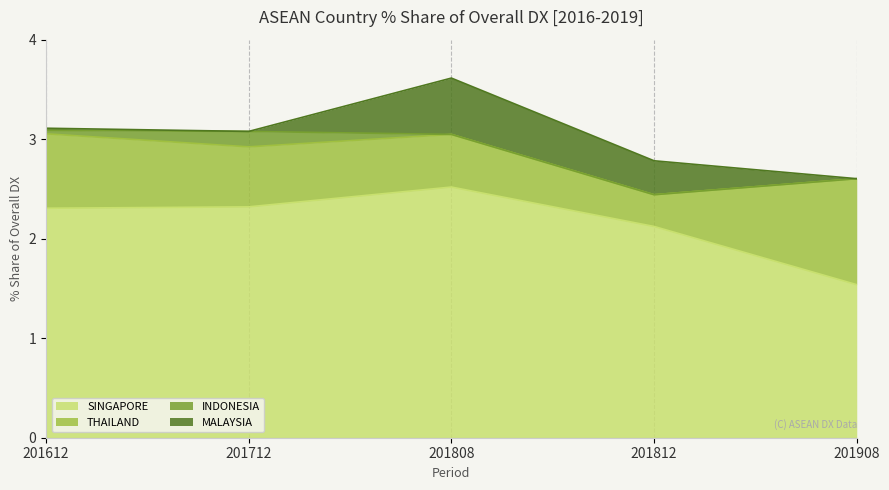

How many distinct data groups are displayed?

1